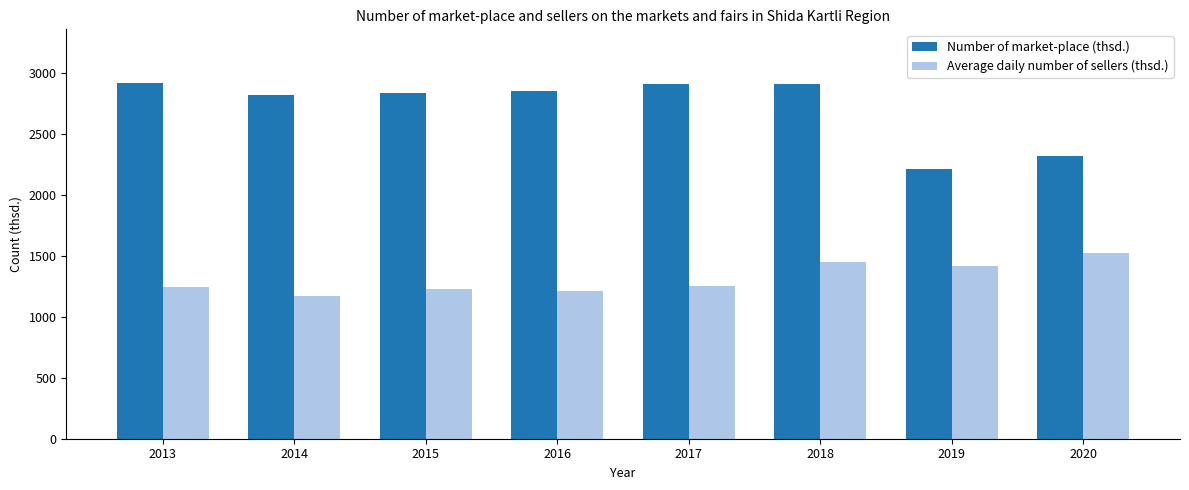

At how many categories does at least one series exceed 2881?

3